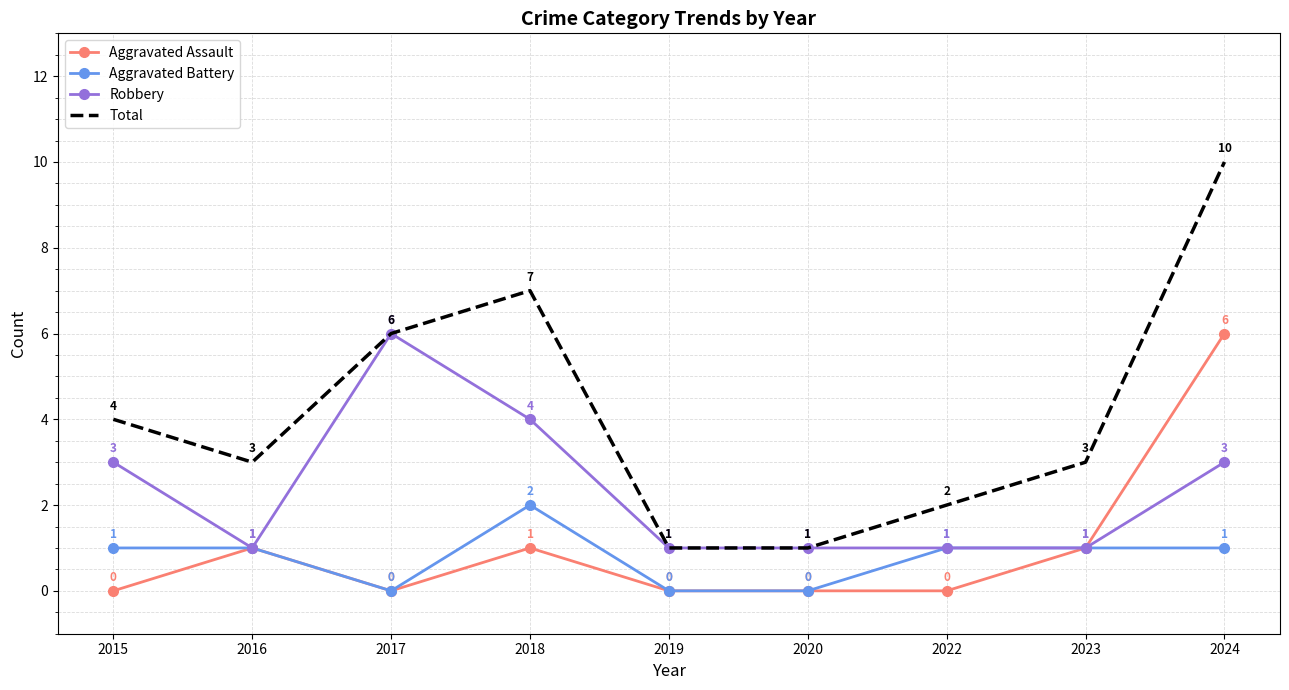

Rank the series at 2018 from lowest to highest value.

Aggravated Assault, Aggravated Battery, Robbery, Total